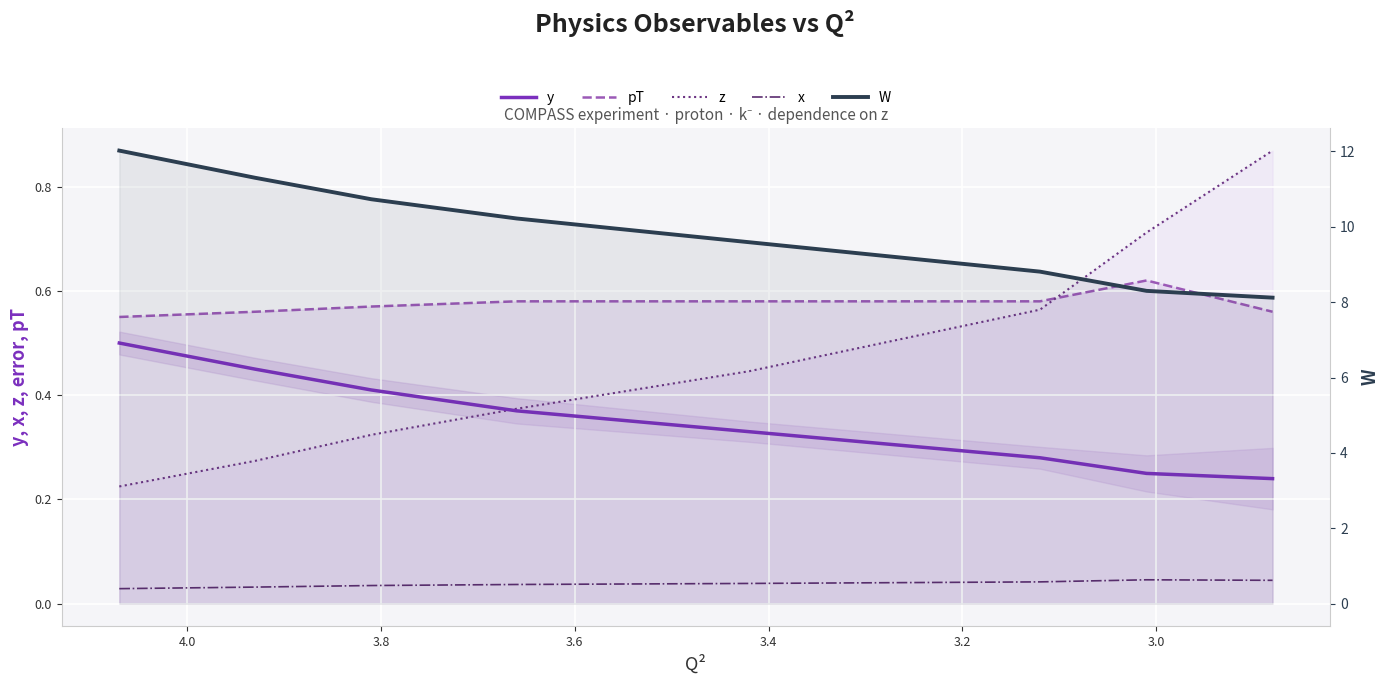

True or false: y and pT intersect in this chart.

False